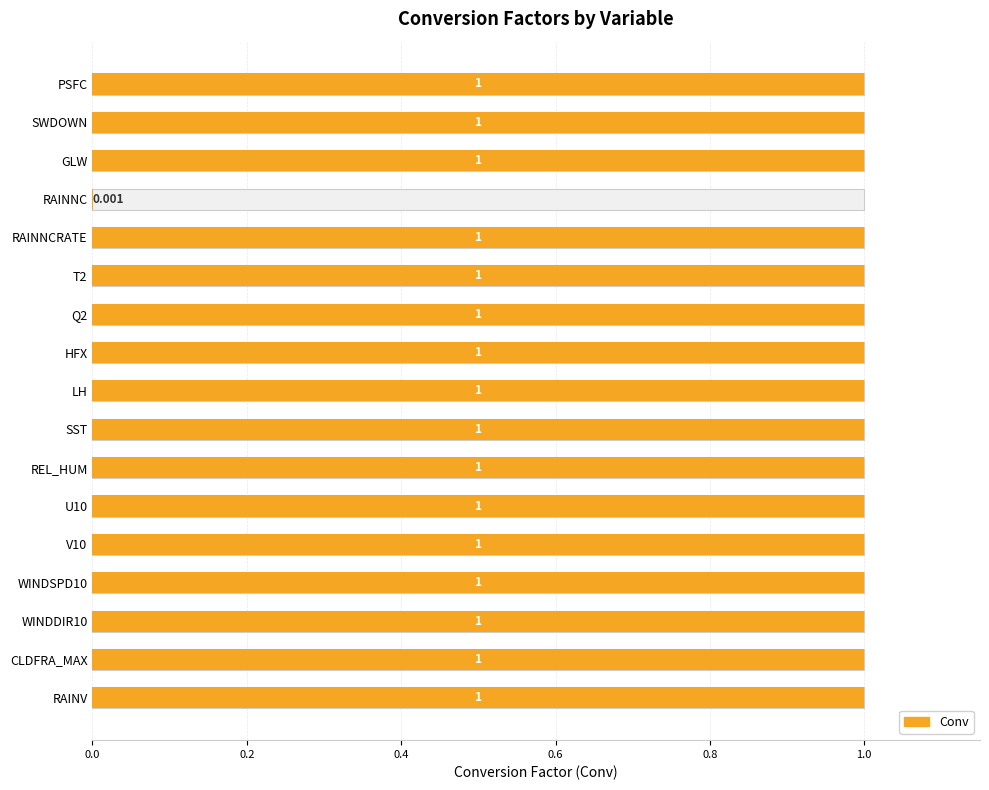

The chart shows a value of 1.6 at T2. True or false?

False